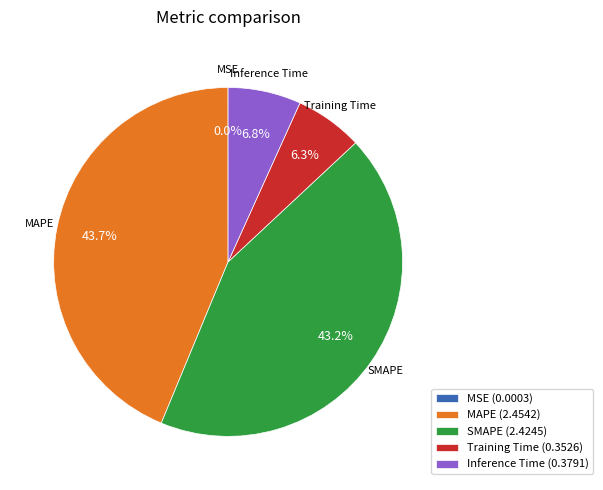

To the nearest percent, what percentage of the pie is MAPE?

44%